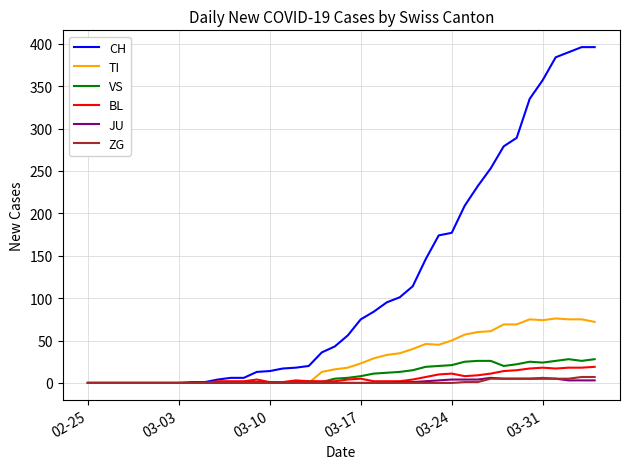

How many lines are shown in the chart?

6